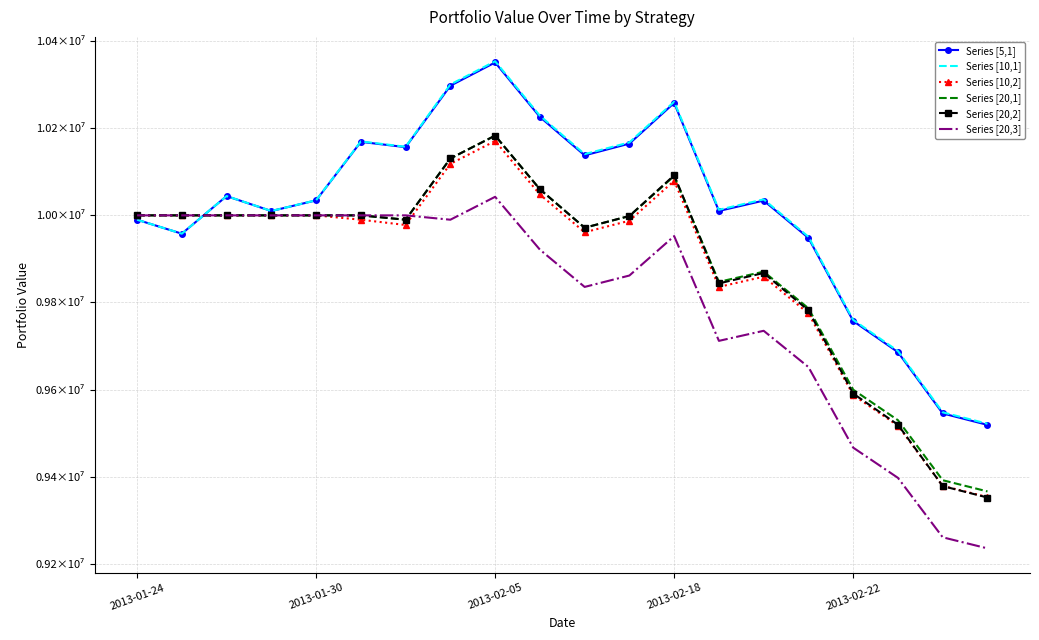

True or false: Series [5,1] has more than 0 interior local peaks.

True